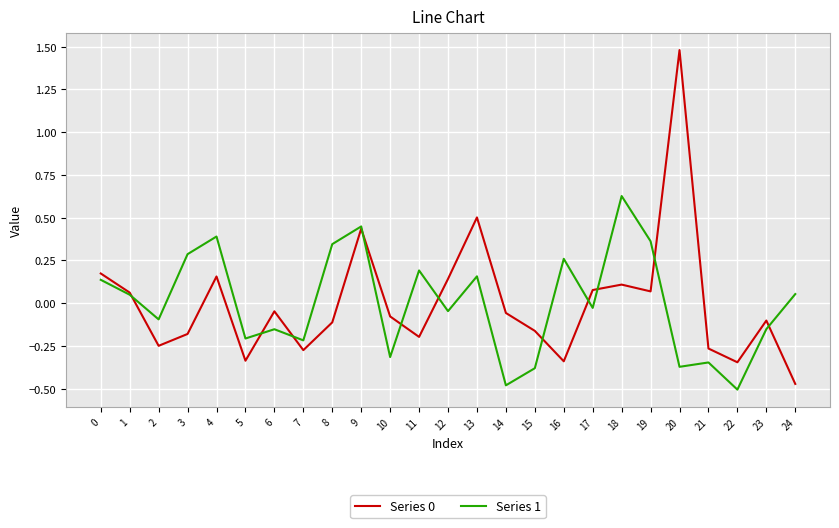

True or false: Series 0 has a value of -0.5 at 24.

True